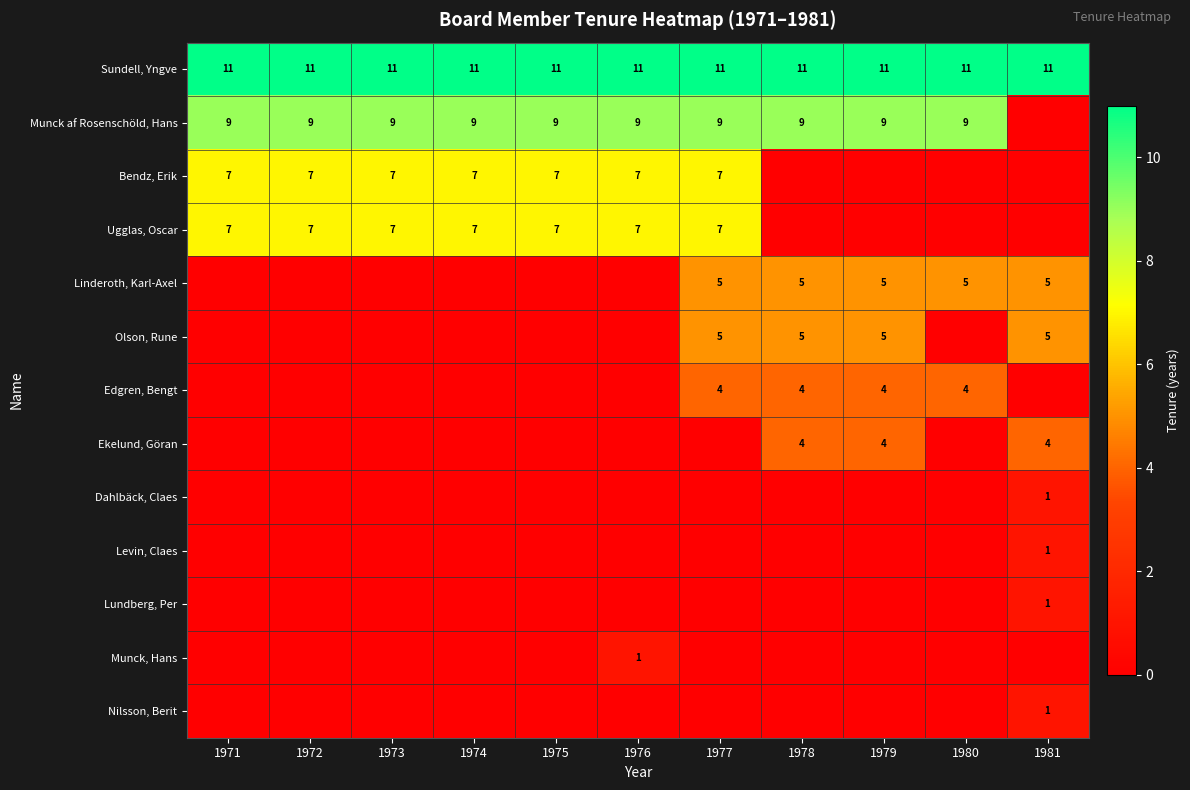

The value of Sundell, Yngve at 1977 is 17. True or false?

False